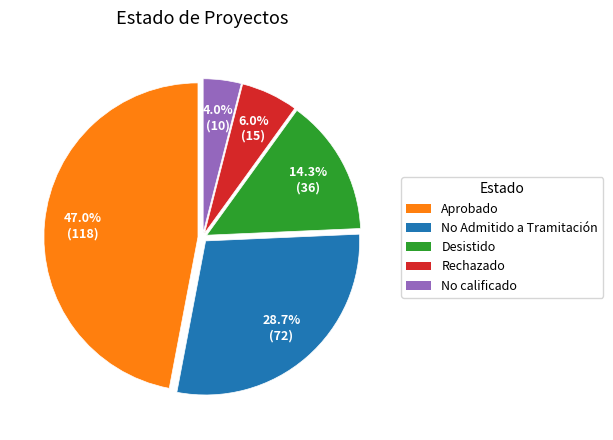

How many segments does this pie chart have?

5